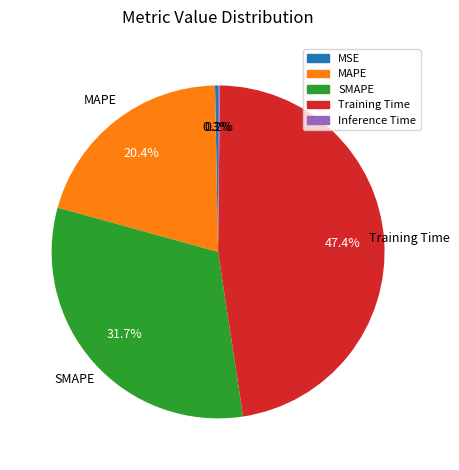

What percentage do SMAPE and MAPE together represent?

52.1%